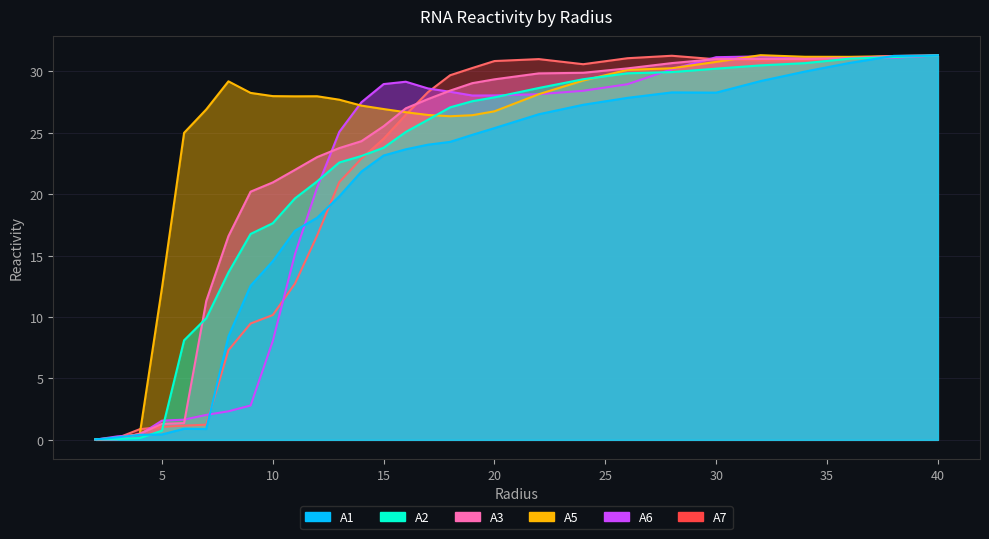

Between 24.0 and 16.0, which is larger?

24.0